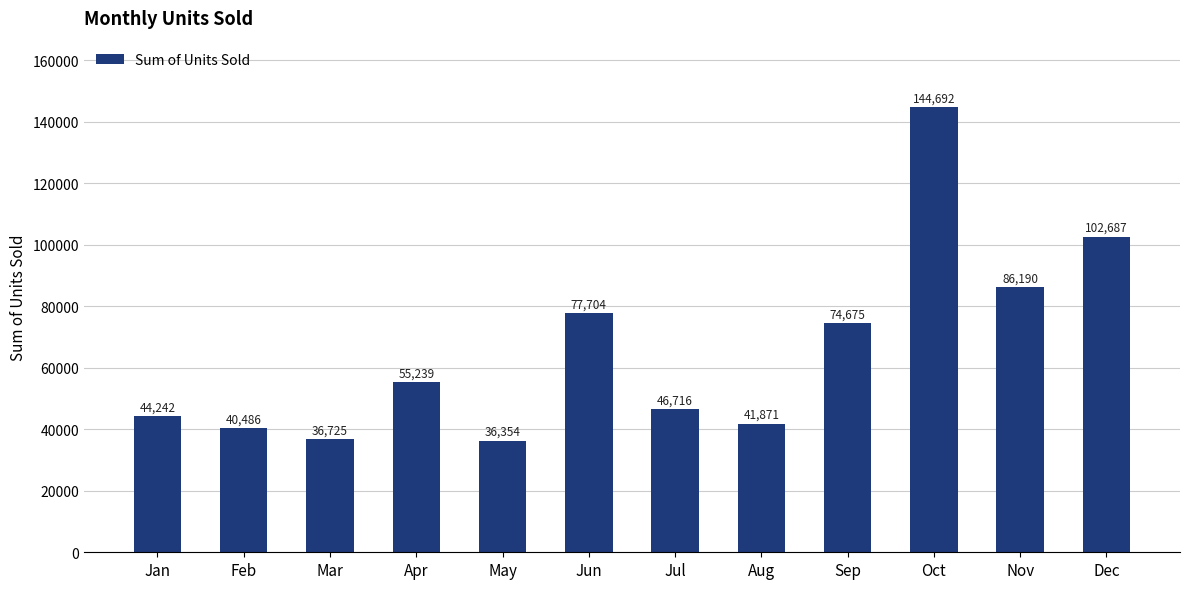

What is the average value?

65632